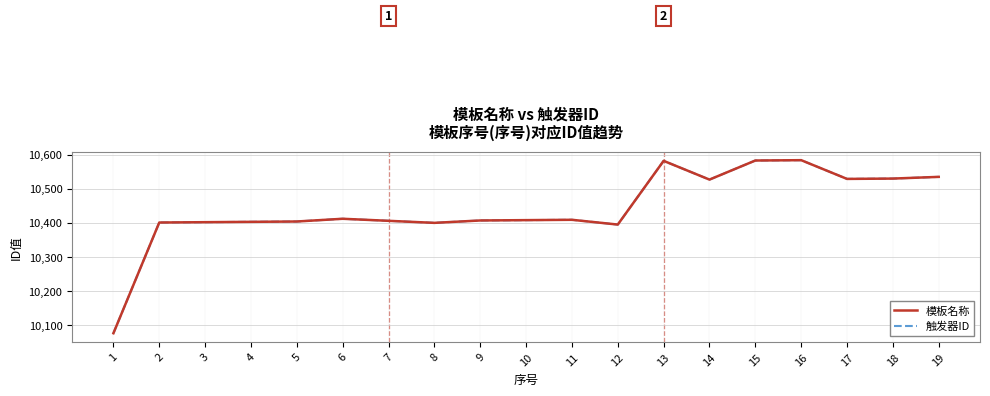

At which category does 模板名称 reach its first local peak?

6